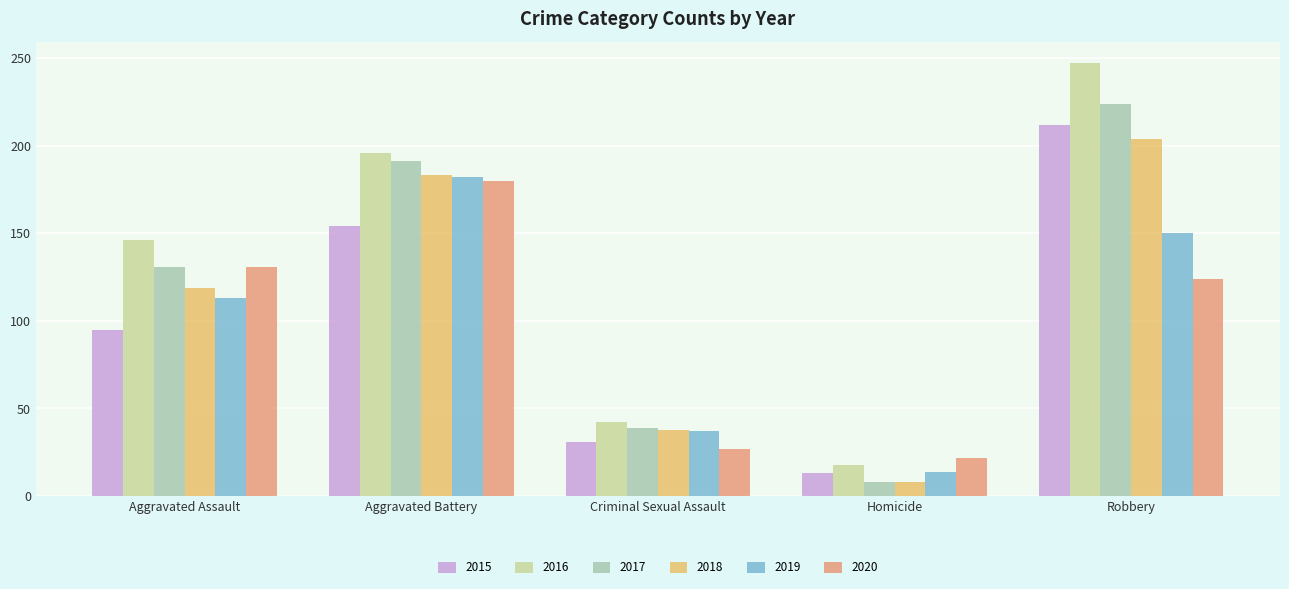

At which label is 2018 closest to 106?

Aggravated Assault